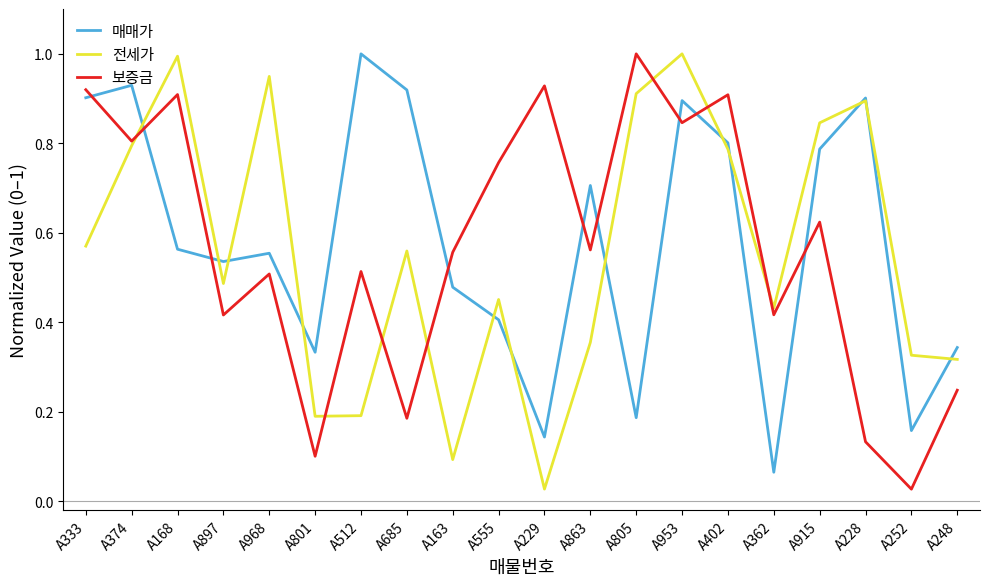

Is it true that 매매가 equals 0.2 at A805?

True